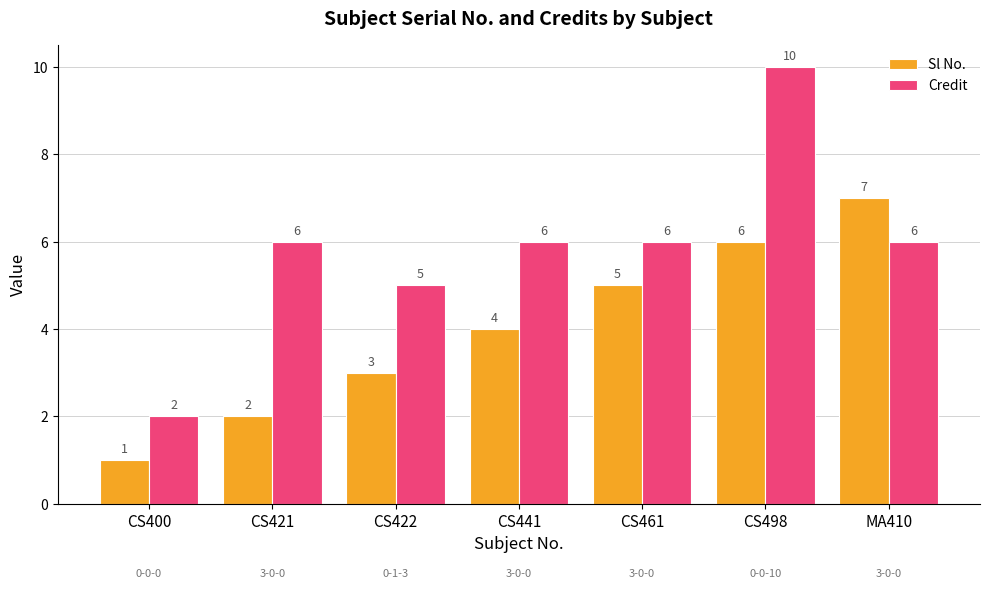

How many Sl No. values are between 2 and 6?

5